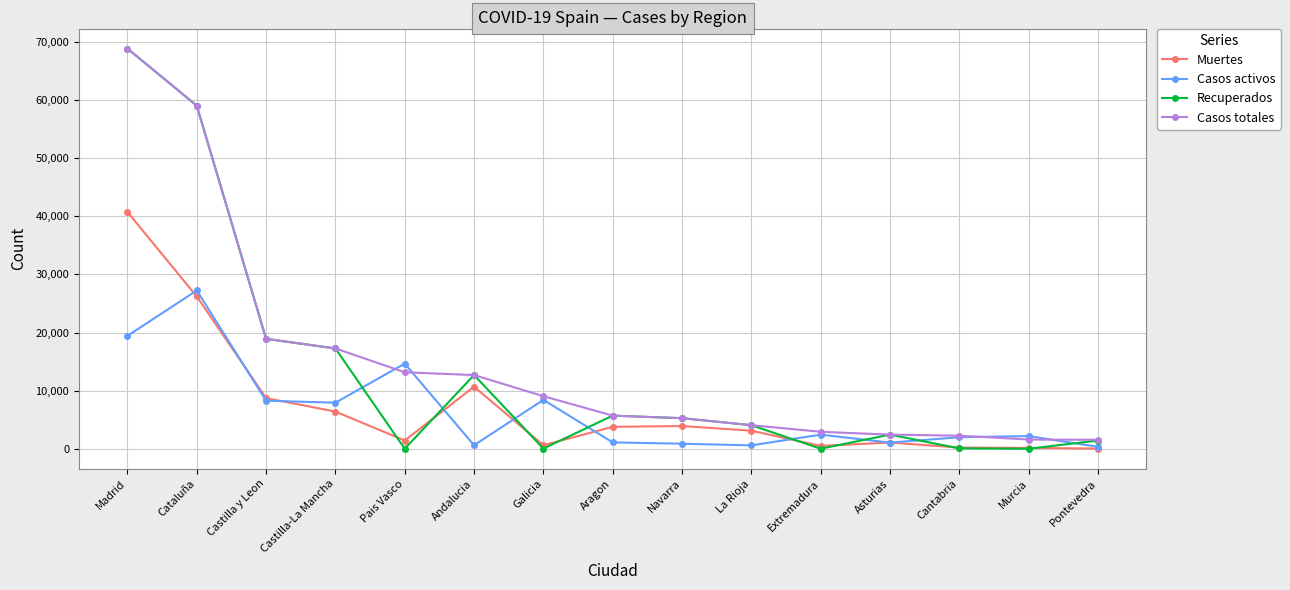

How many series are shown in this chart?

4